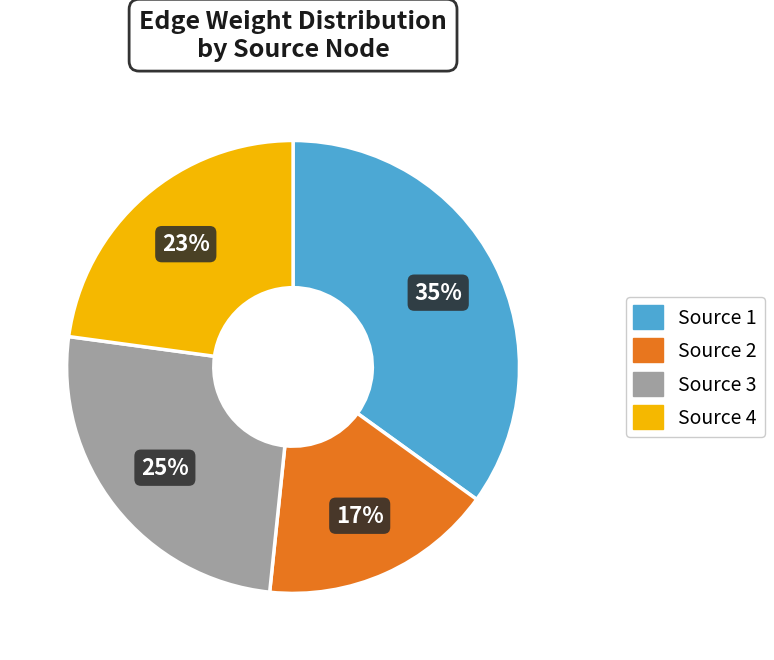

To the nearest percent, what is the combined percentage of Source 2 and Source 4?

40%